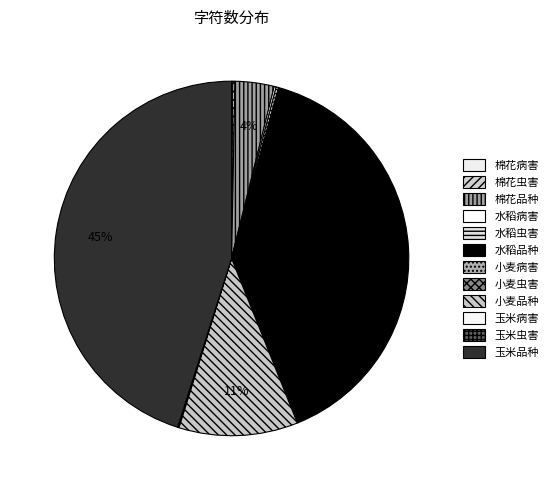

Is it true that 水稻虫害 is 0% of the pie?

True